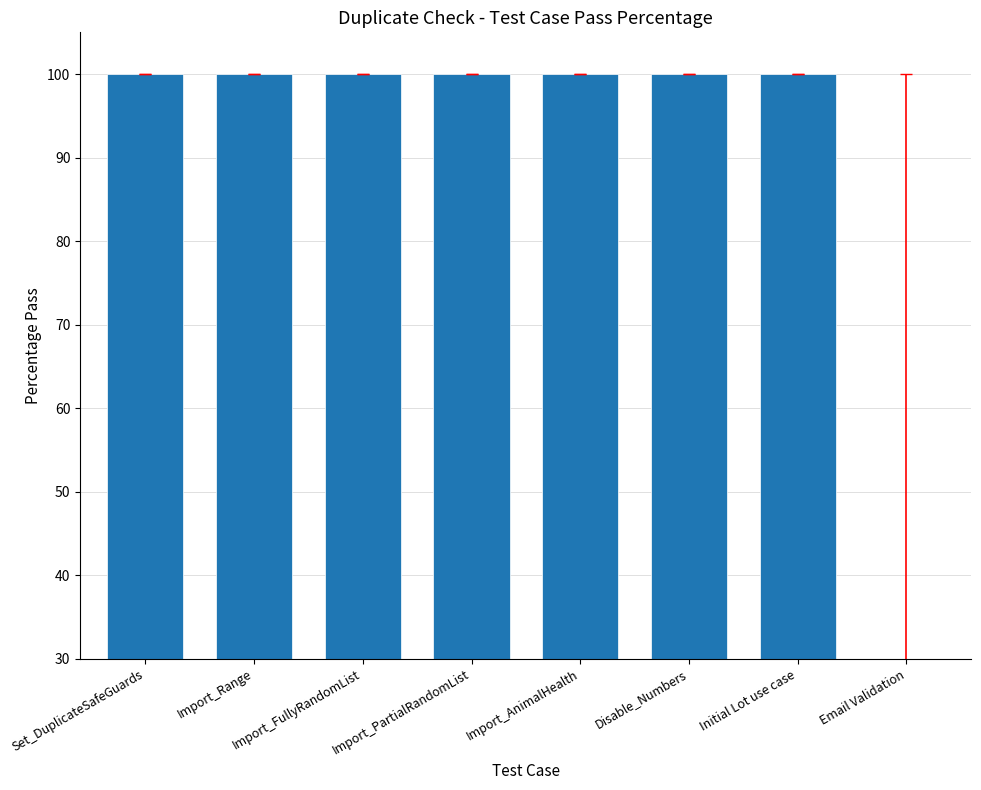

What value does the data have at Import_Range?

100